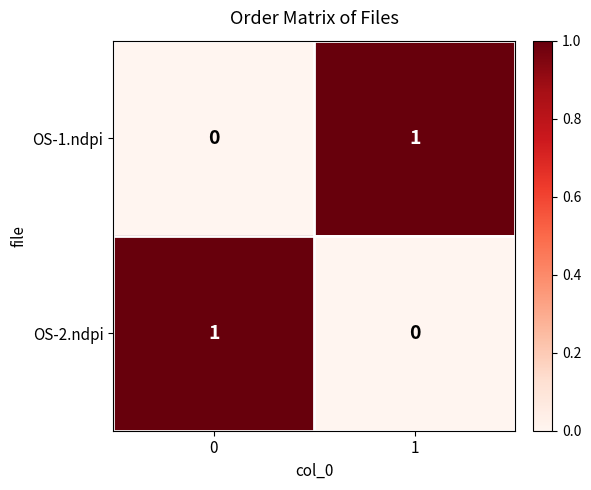

How many values in the OS-2.ndpi series are below 1?

1